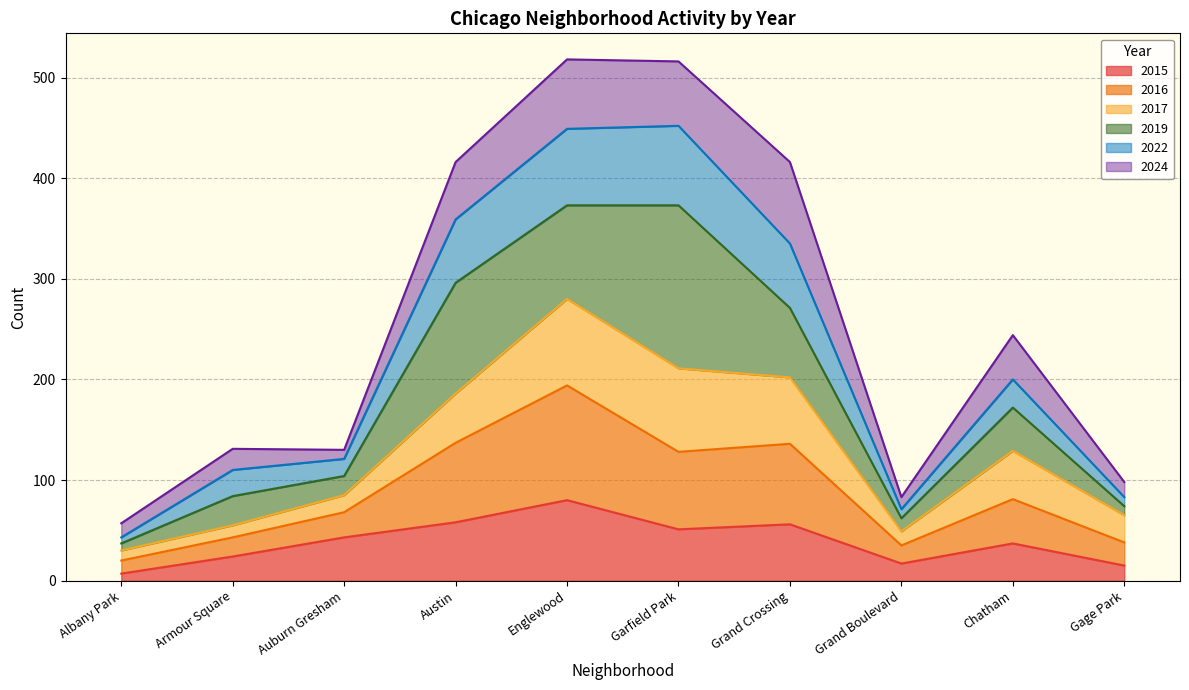

True or false: 2022 has more than 1 interior local peaks.

True